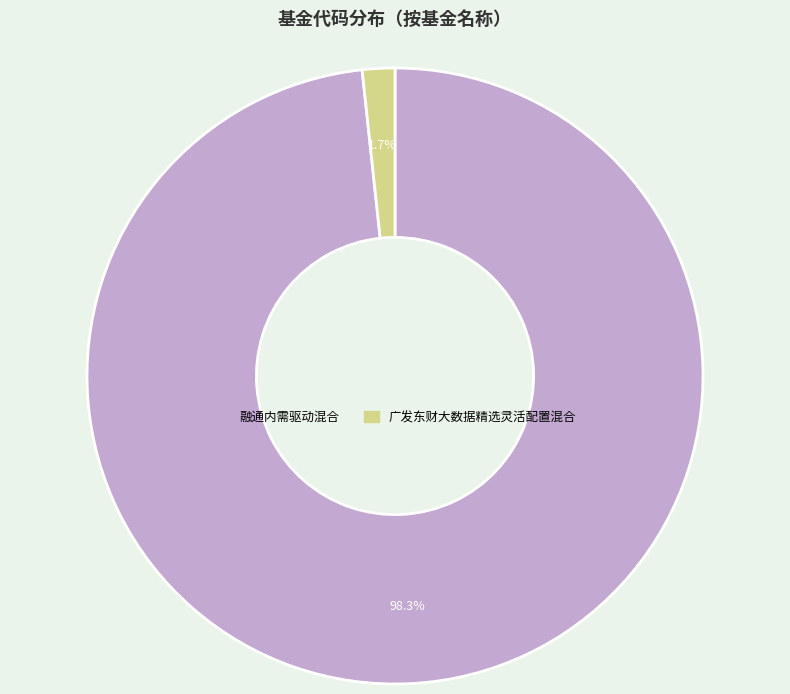

Which category accounts for the majority?

融通内需驱动混合